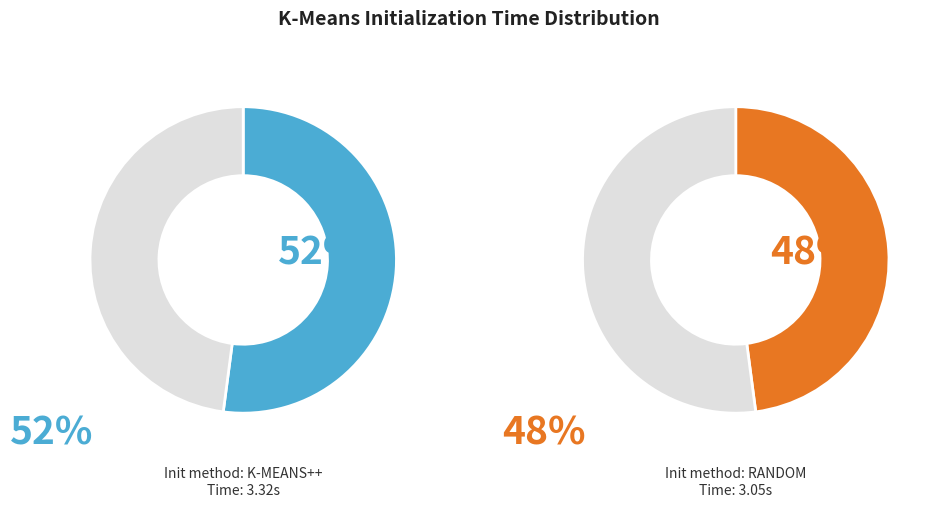

Which category has the smallest portion of the pie?

kmeans_random